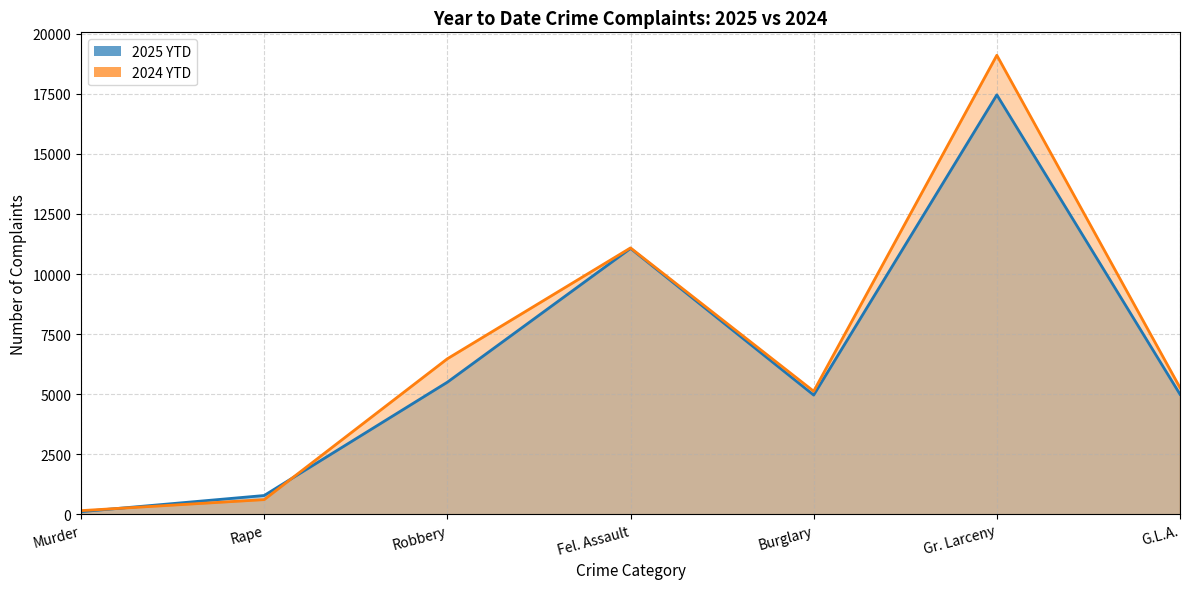

Does the chart display data point markers on the line(s)?

No